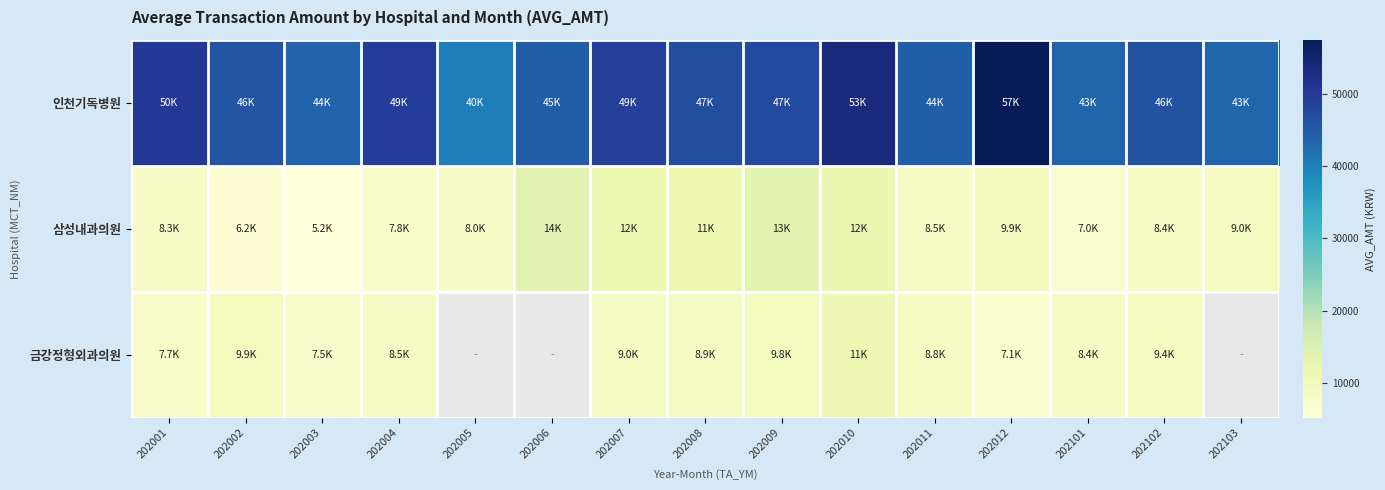

What is the difference between the maximum and second lowest values in the 삼성내과의원 series?

7378.0